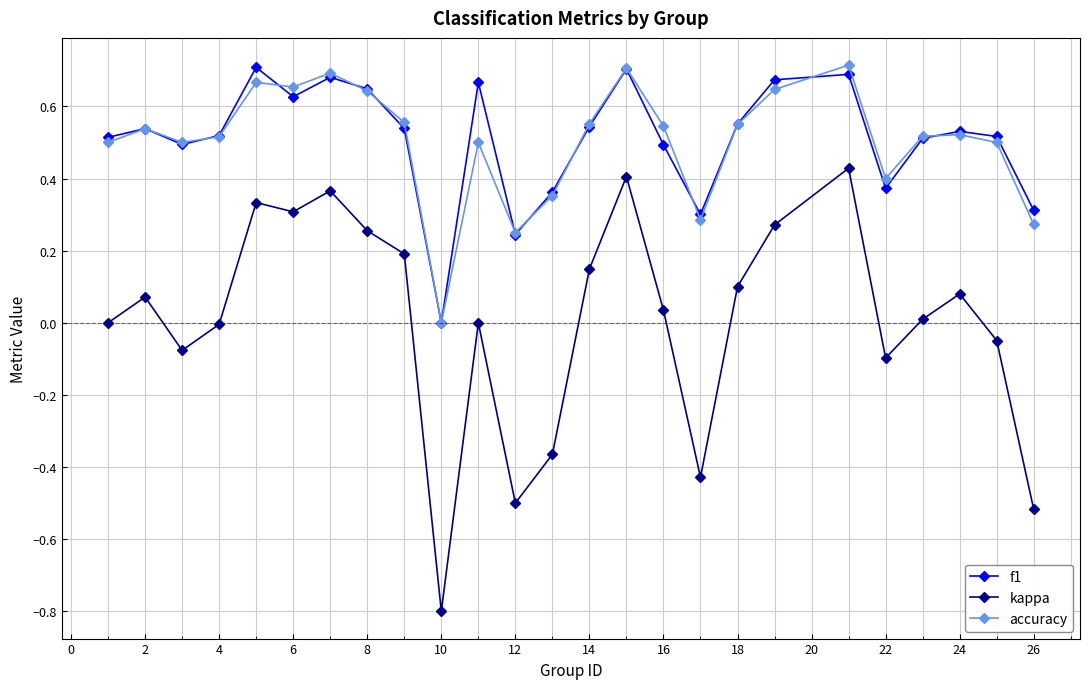

What are all the series names shown in the legend?

f1, kappa, accuracy